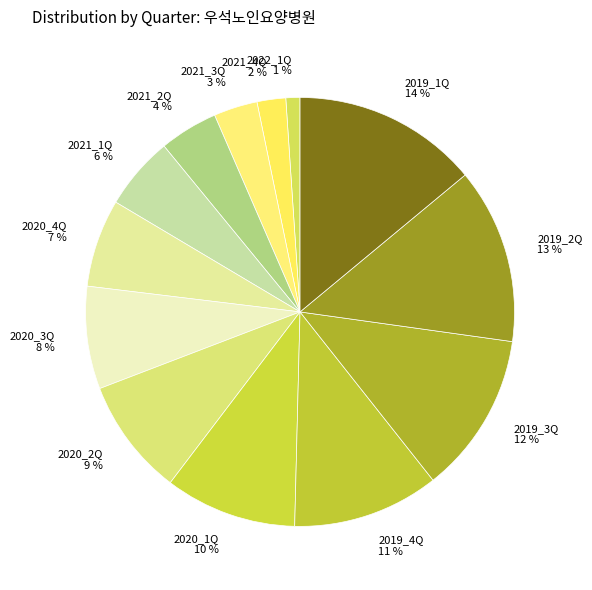

Is the sum of 2021_1Q and 2019_2Q greater than half?

No